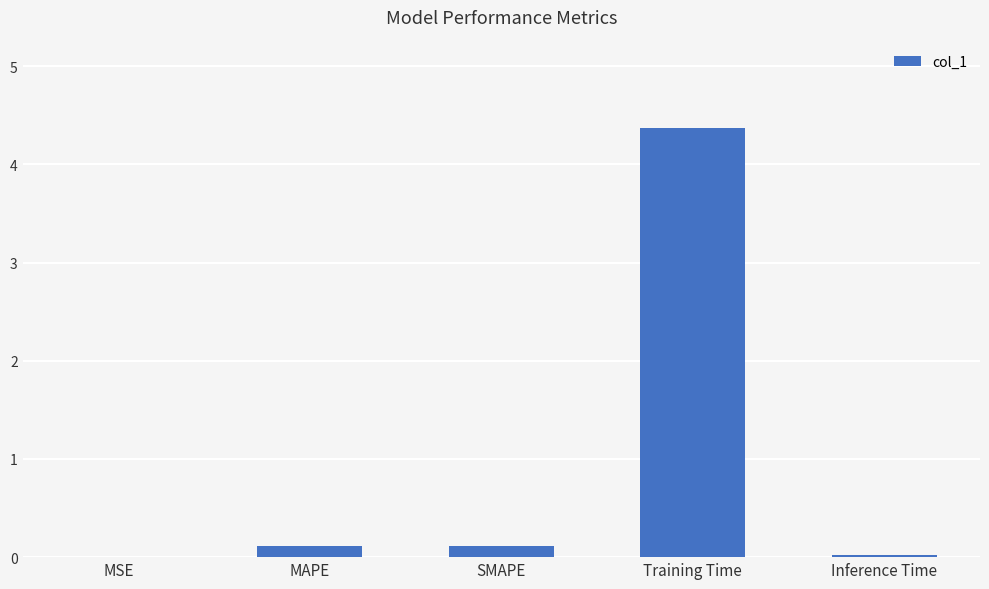

Which has a higher value, MAPE or MSE?

MAPE